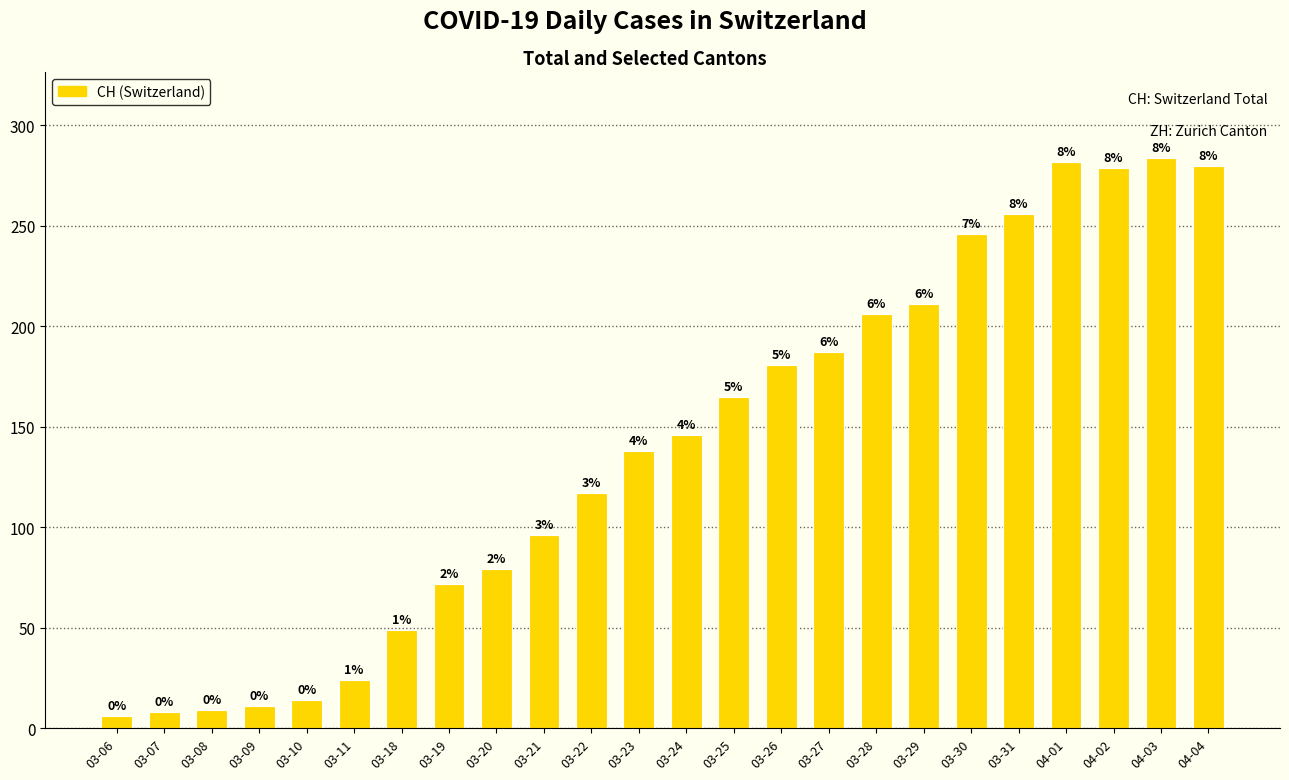

List the labels in order of value, smallest first.

03-06, 03-07, 03-08, 03-09, 03-10, 03-11, 03-18, 03-19, 03-20, 03-21, 03-22, 03-23, 03-24, 03-25, 03-26, 03-27, 03-28, 03-29, 03-30, 03-31, 04-02, 04-04, 04-01, 04-03